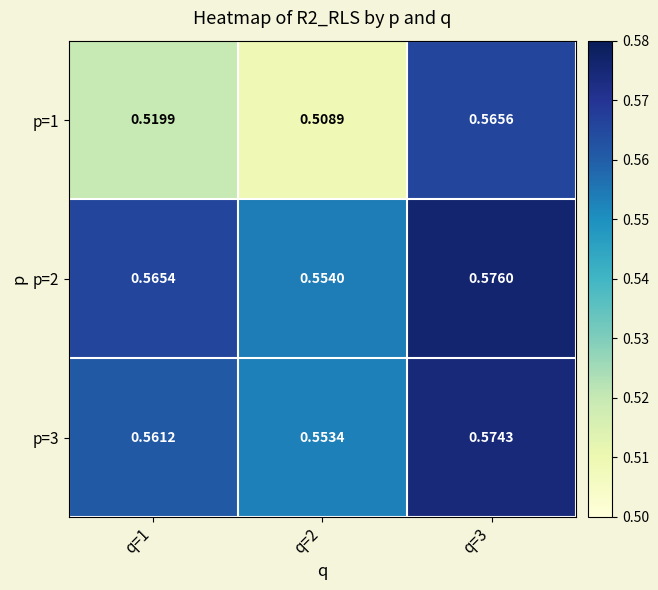

Is the value of p=1 at q=2 greater than the value of p=3 at q=3?

No